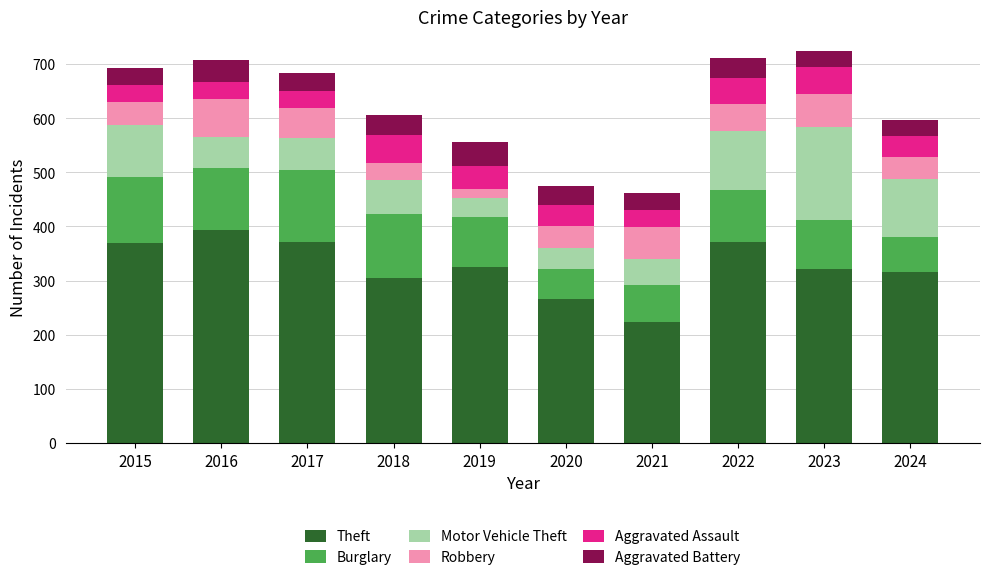

What is the highest value of the Theft series?

394